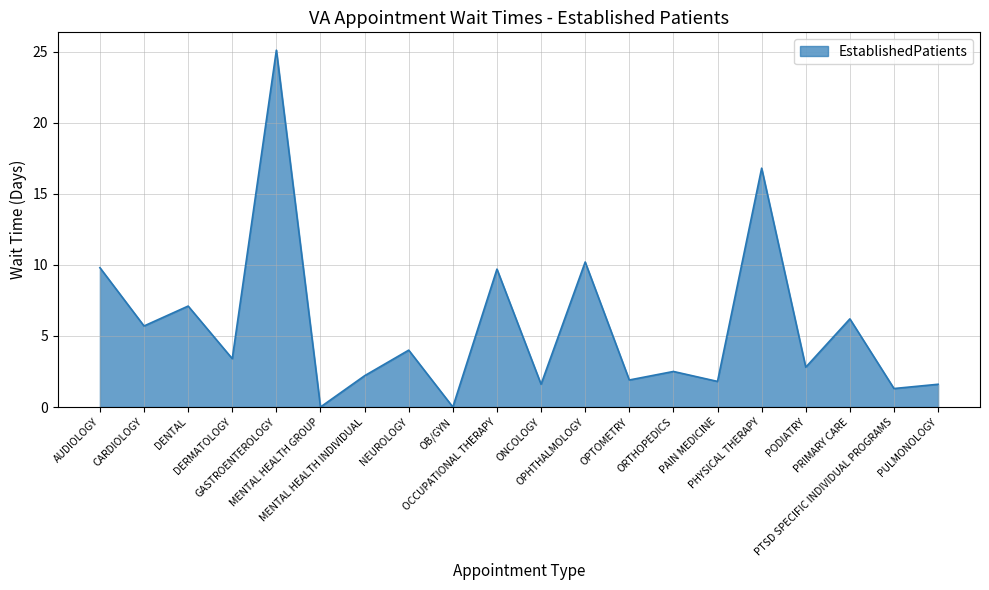

Count the number of categories in the chart.

20